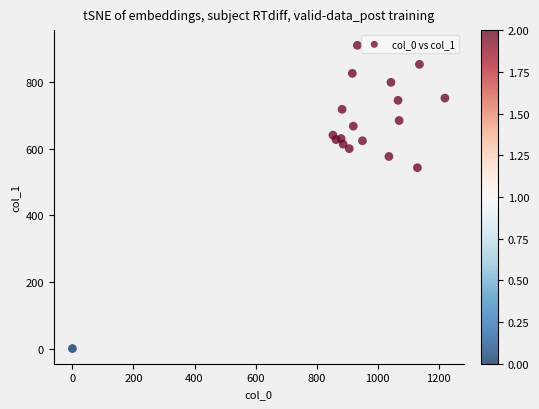

What is the range of X values (max minus min)?

1220.0